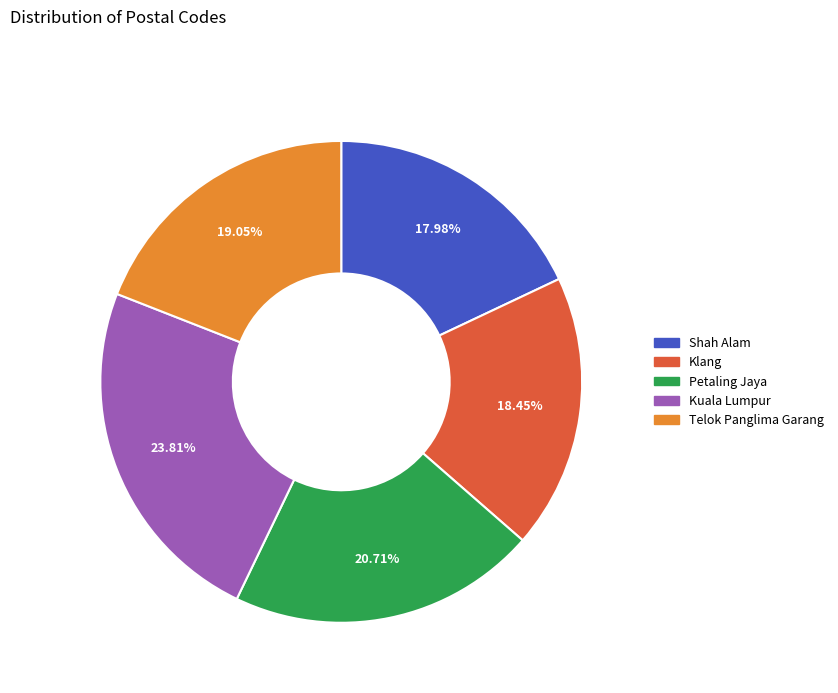

To the nearest percent, what portion does Telok Panglima Garang represent?

19%